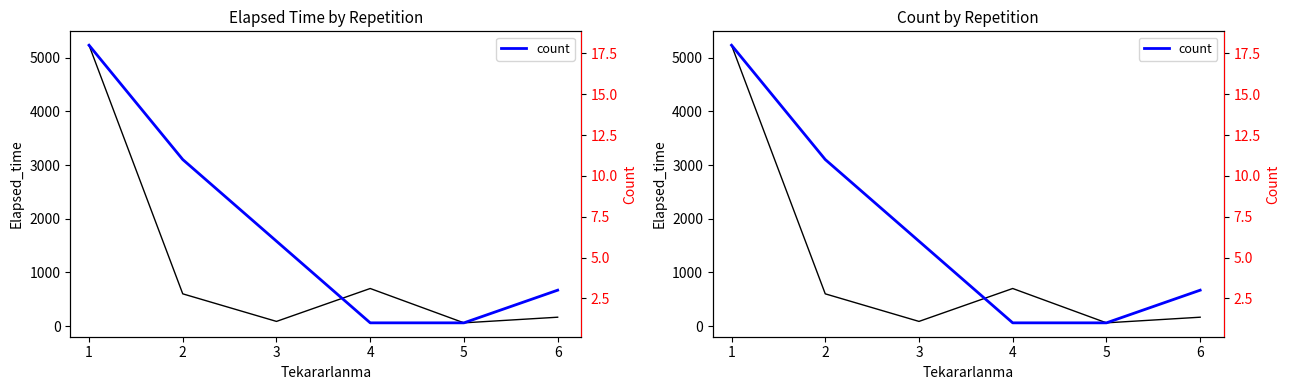

What is the minimum value for Mean Elapsed Time?

60.0